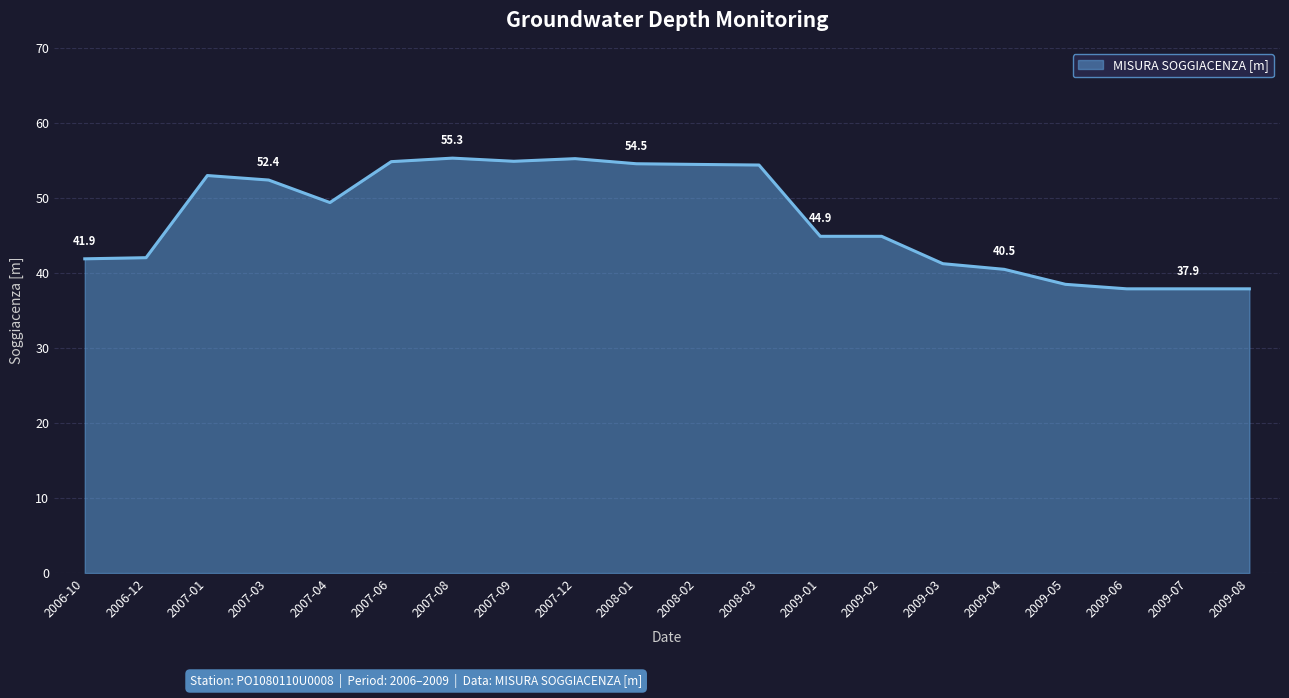

The value at 2006-12 is 42.0. True or false?

True